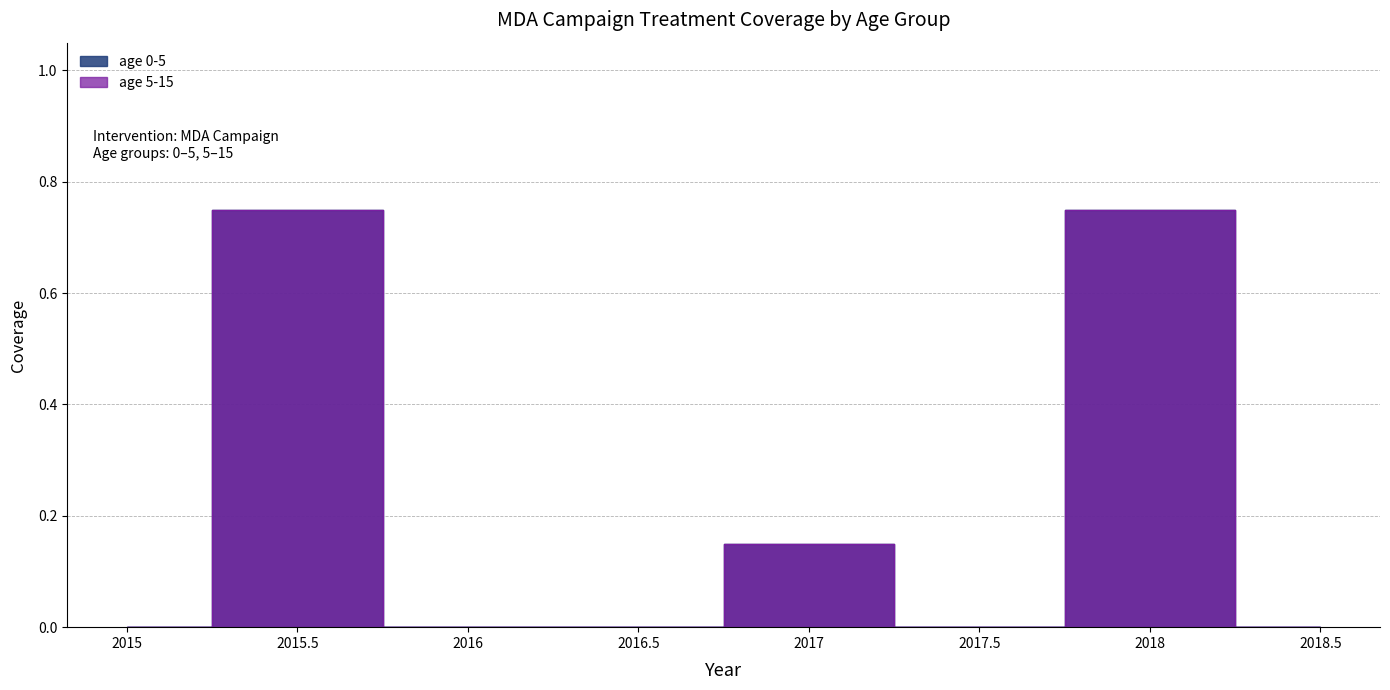

Where is the first local minimum for age 5-15?

2017.5